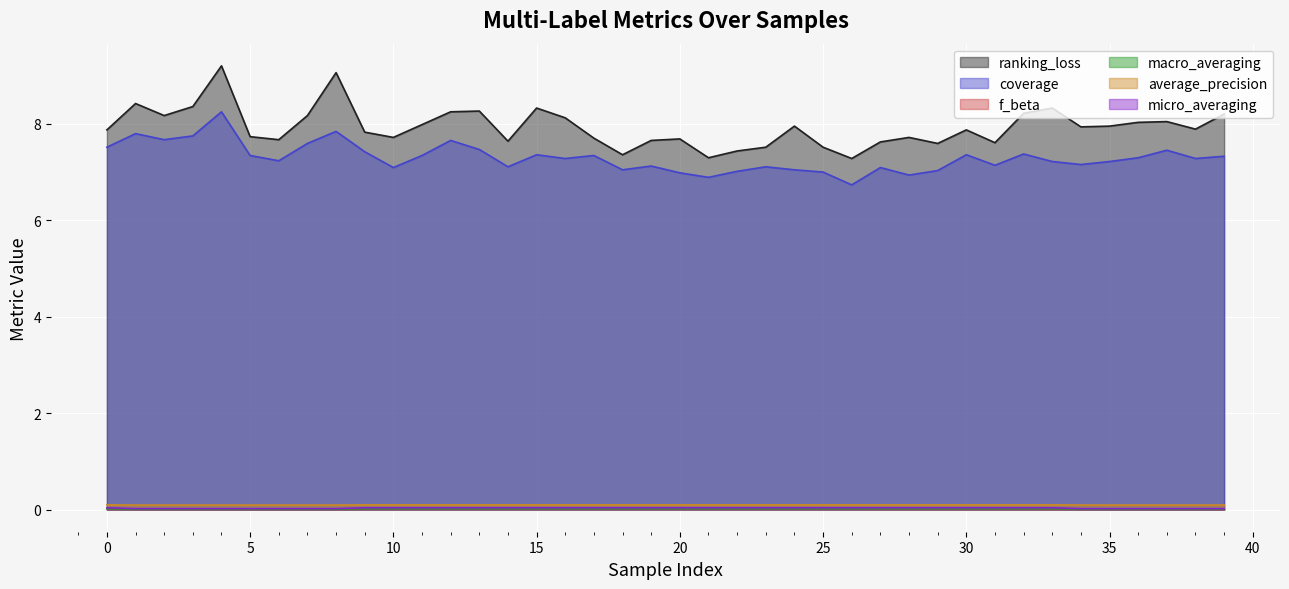

Reading right to left, what are all the values shown in this chart?

ranking_loss: 8.2	7.9	8.0	8.0	8.0	7.9	8.3	8.2	7.6	7.9	7.6	7.7	7.6	7.3	7.5	8.0	7.5	7.4	7.3	7.7	7.7	7.4	7.7	8.1	8.3	7.6	8.3	8.2	8.0	7.7	7.8	9.1	8.2	7.7	7.7	9.2	8.4	8.2	8.4	7.9
coverage: 7.3	7.3	7.5	7.3	7.2	7.2	7.2	7.4	7.1	7.4	7.0	6.9	7.1	6.7	7.0	7.0	7.1	7.0	6.9	7.0	7.1	7.0	7.3	7.3	7.4	7.1	7.5	7.7	7.3	7.1	7.4	7.8	7.6	7.2	7.3	8.2	7.8	7.7	7.8	7.5
f_beta: 0.0	0.0	0.0	0.0	0.0	0.0	0.0	0.0	0.0	0.0	0.0	0.0	0.0	0.0	0.0	0.0	0.0	0.0	0.0	0.0	0.0	0.0	0.0	0.0	0.0	0.0	0.0	0.0	0.0	0.0	0.0	0.0	0.0	0.0	0.0	0.0	0.0	0.0	0.0	0.0
macro_averaging: 0.0	0.0	0.0	0.0	0.0	0.0	0.0	0.0	0.0	0.0	0.0	0.0	0.0	0.0	0.0	0.0	0.0	0.0	0.0	0.0	0.0	0.0	0.0	0.0	0.0	0.0	0.0	0.0	0.0	0.0	0.0	0.0	0.0	0.0	0.0	0.0	0.0	0.0	0.0	0.0
average_precision: 0.1	0.1	0.1	0.1	0.1	0.1	0.1	0.1	0.1	0.1	0.1	0.1	0.1	0.1	0.1	0.1	0.1	0.1	0.1	0.1	0.1	0.1	0.1	0.1	0.1	0.1	0.1	0.1	0.1	0.1	0.1	0.1	0.1	0.1	0.1	0.1	0.1	0.1	0.1	0.1
micro_averaging: 0.0	0.0	0.0	0.0	0.0	0.0	0.0	0.0	0.0	0.0	0.0	0.0	0.0	0.0	0.0	0.0	0.0	0.0	0.0	0.0	0.0	0.0	0.0	0.0	0.0	0.0	0.0	0.0	0.0	0.0	0.0	0.0	0.0	0.0	0.0	0.0	0.0	0.0	0.0	0.0